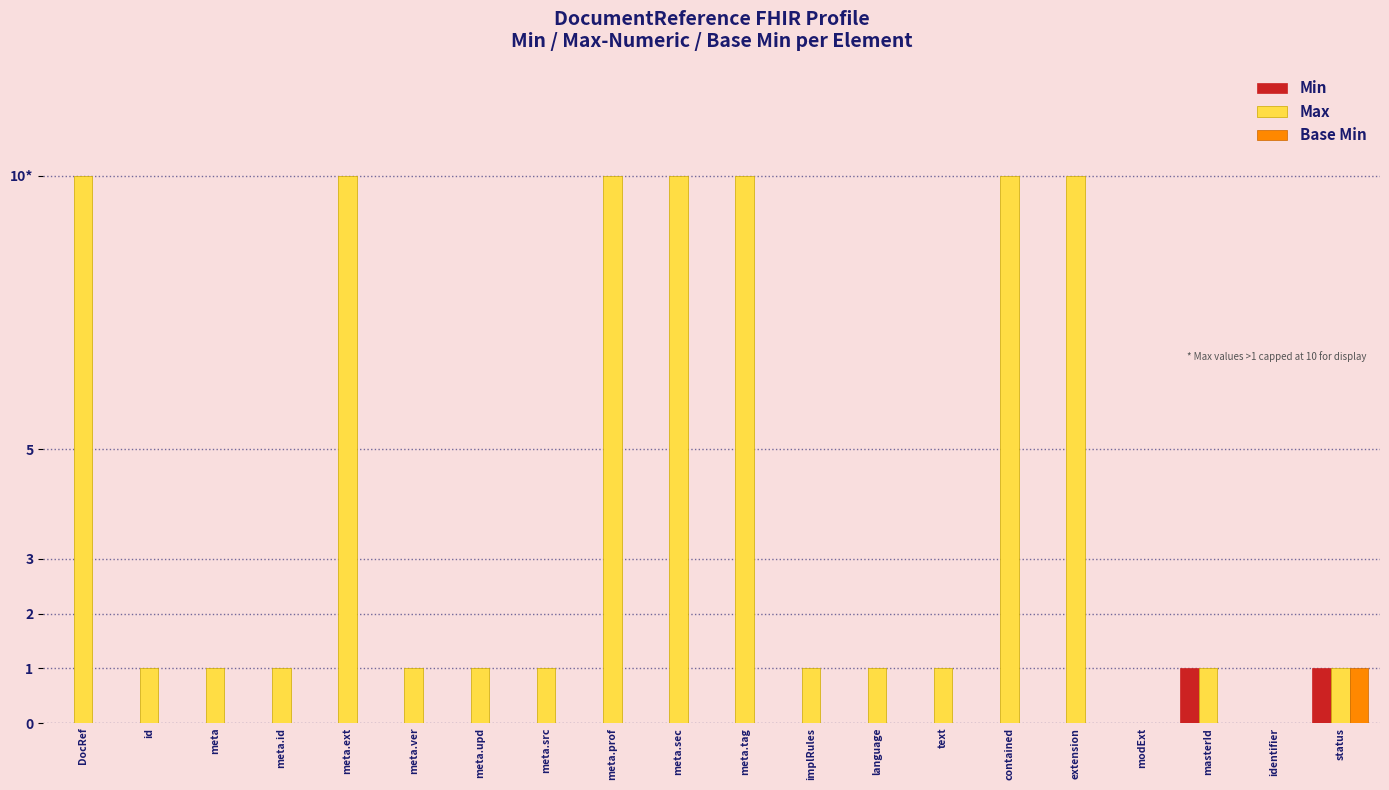

What are all the series names shown in the legend?

Min, Max, Base Min